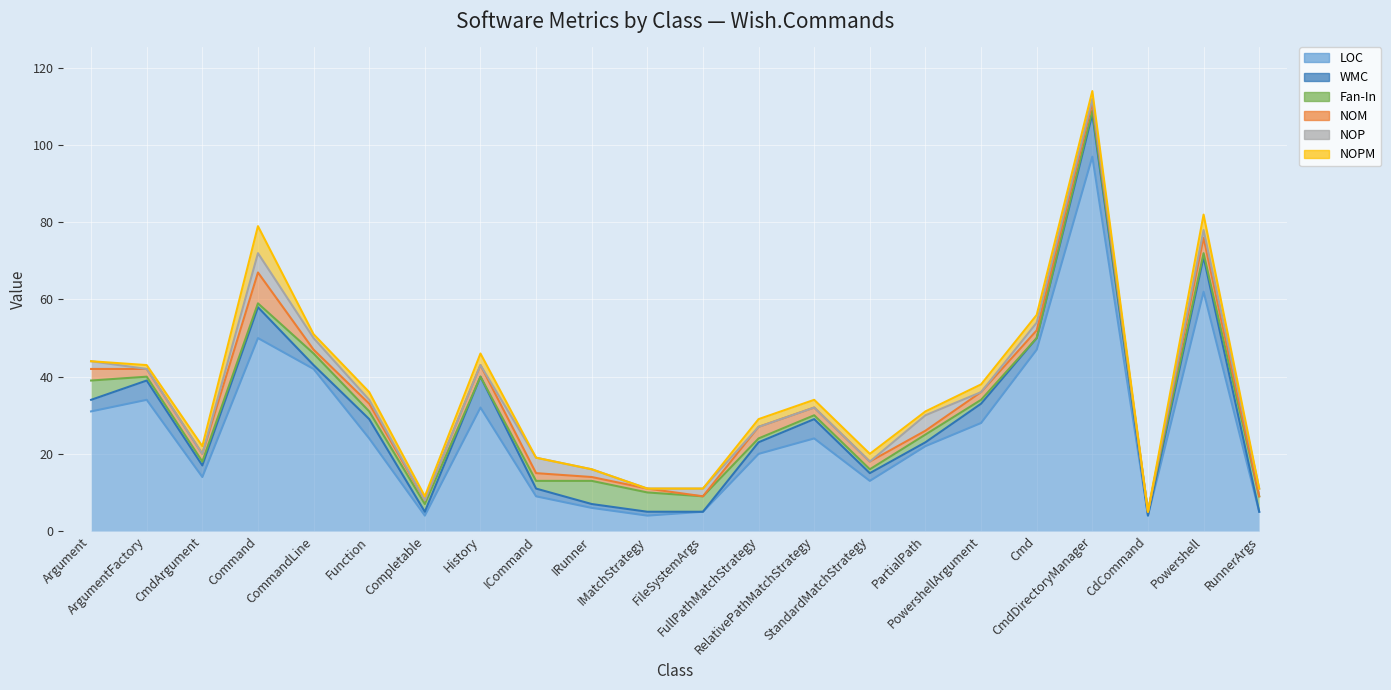

True or false: NOM has a value of 1 at CommandLine.

True